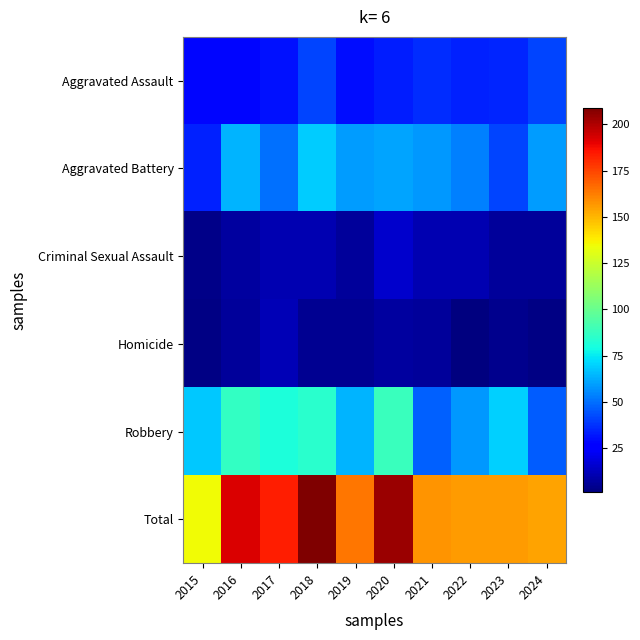

Count the number of categories in the chart.

10